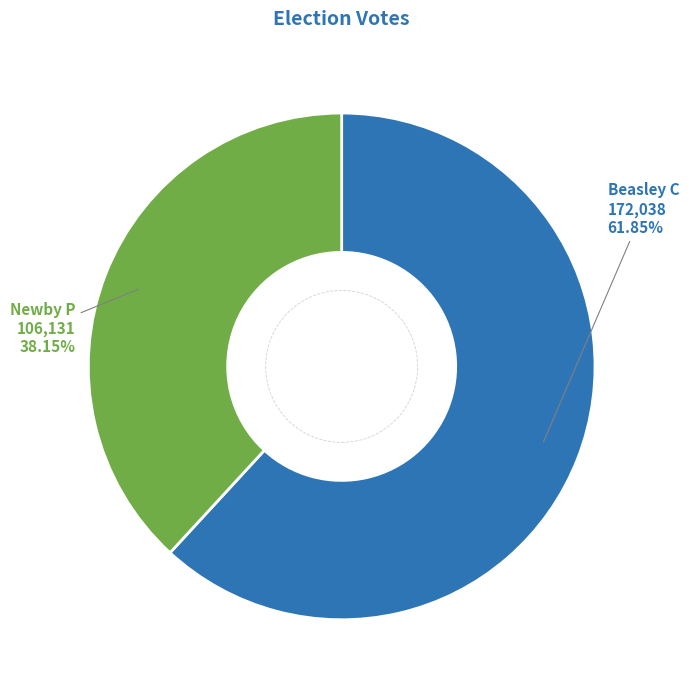

Is the sum of Beasley C and Newby P greater than half?

Yes